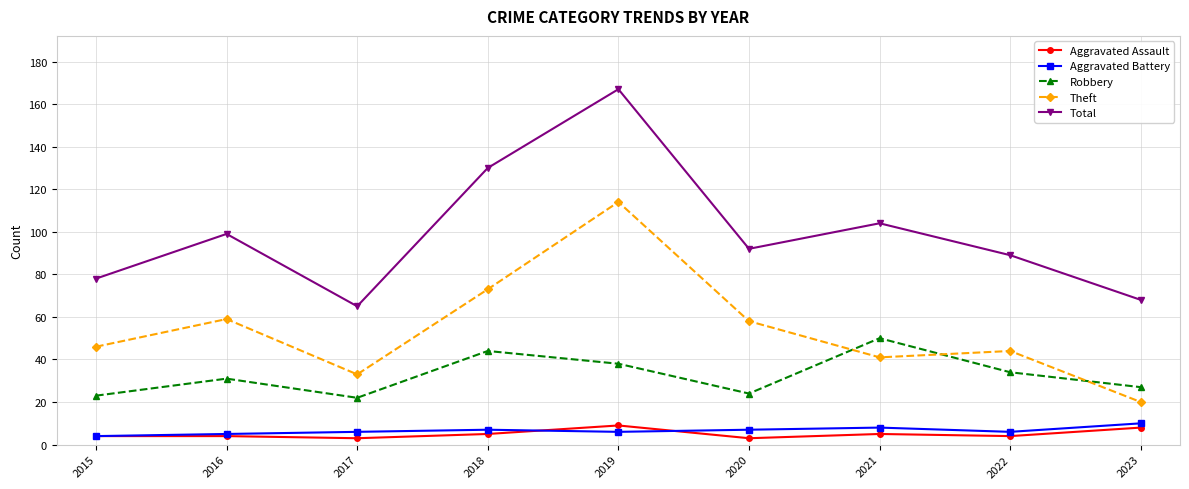

What is the total value across all series at 2015?

155